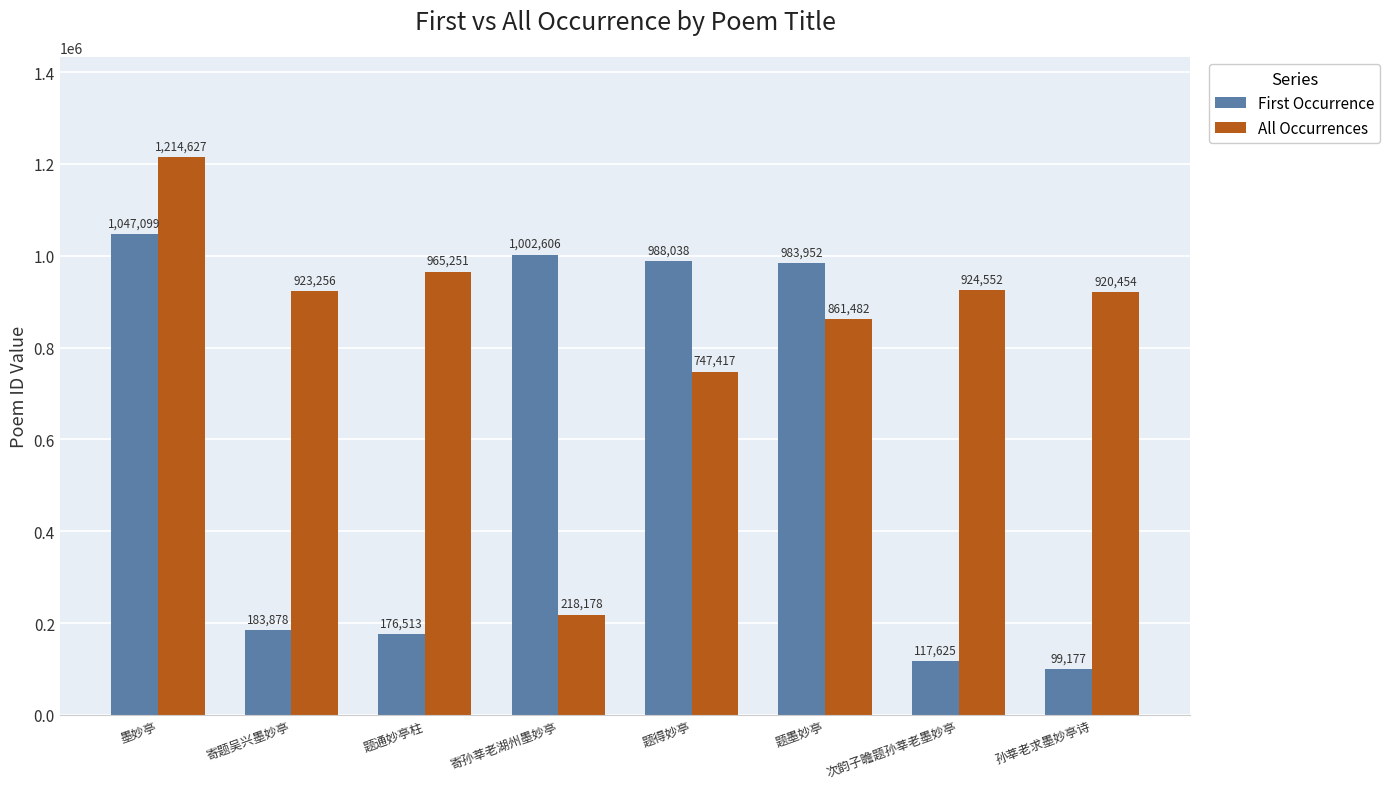

At how many categories does at least one series exceed 1117565?

1